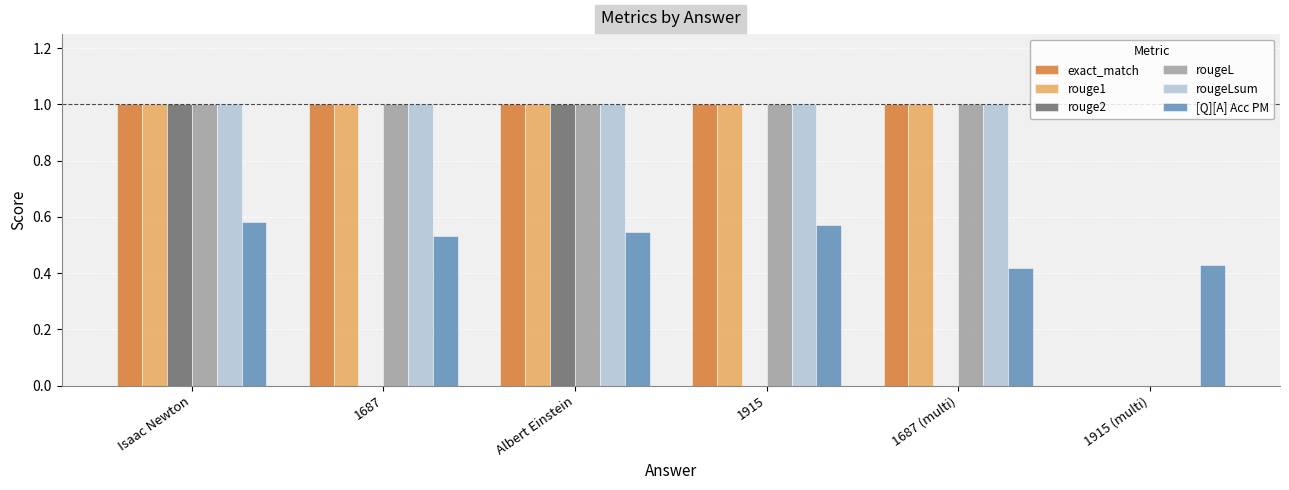

How many groups of bars are there?

6